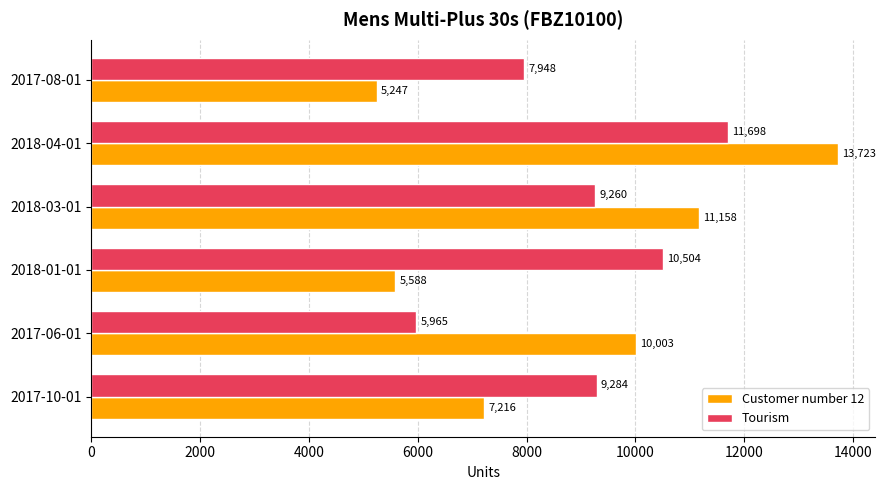

Which series changed the most between 2017-06-01 and 2018-03-01?

Tourism